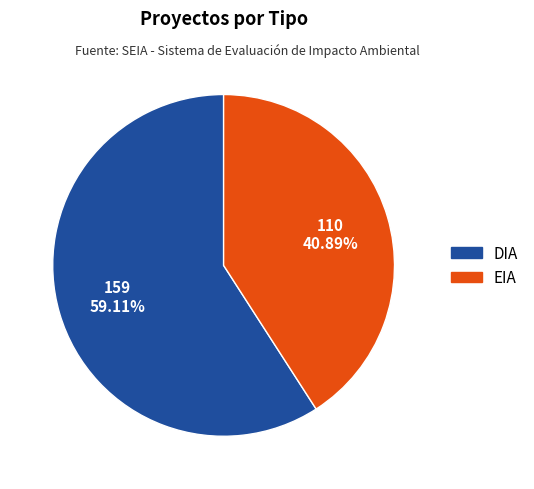

To the nearest percent, what portion does EIA represent?

41%